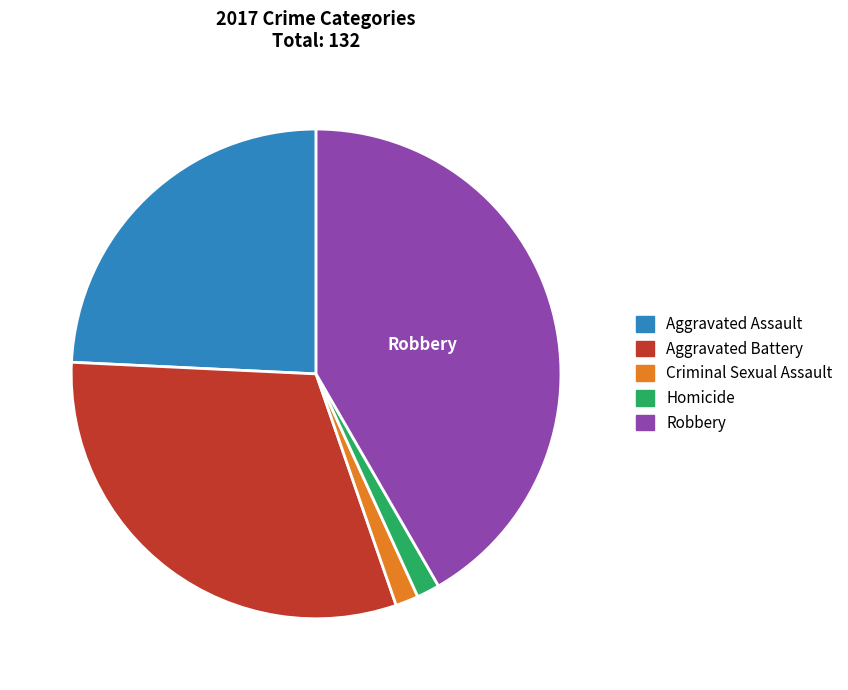

How many slices are in this pie chart?

5